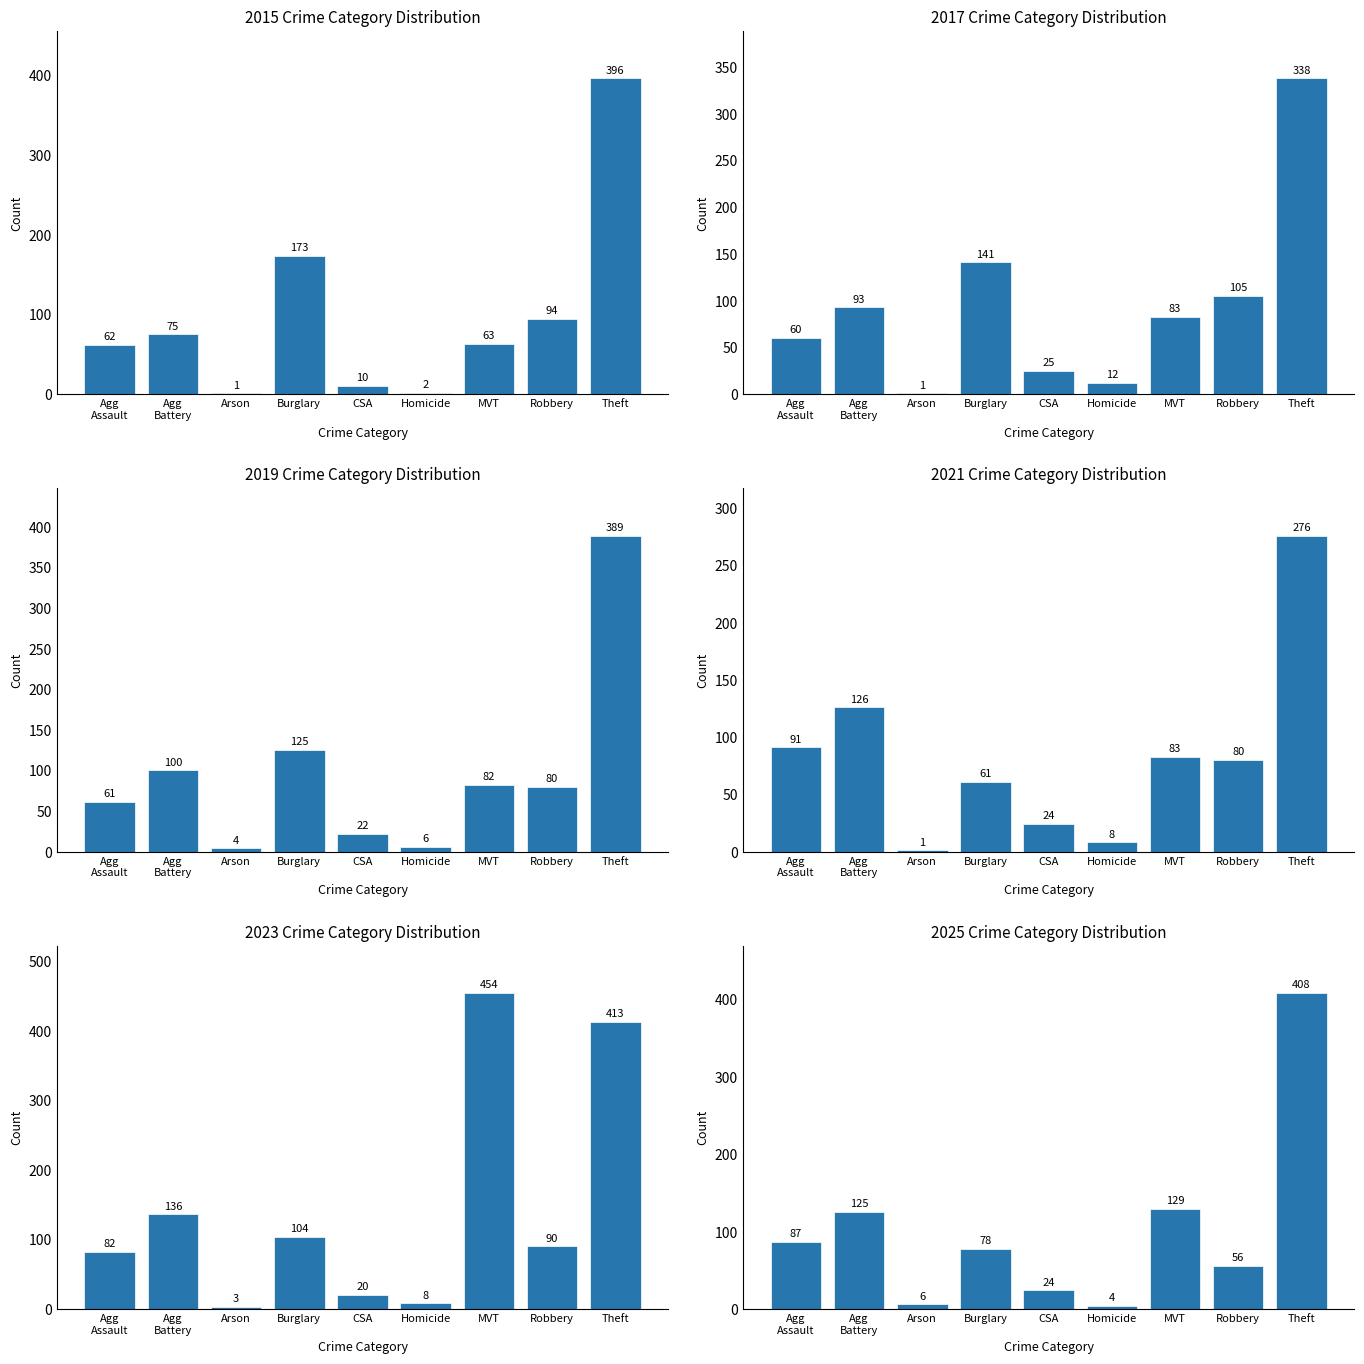

What is the sum of all 2025 values?

917